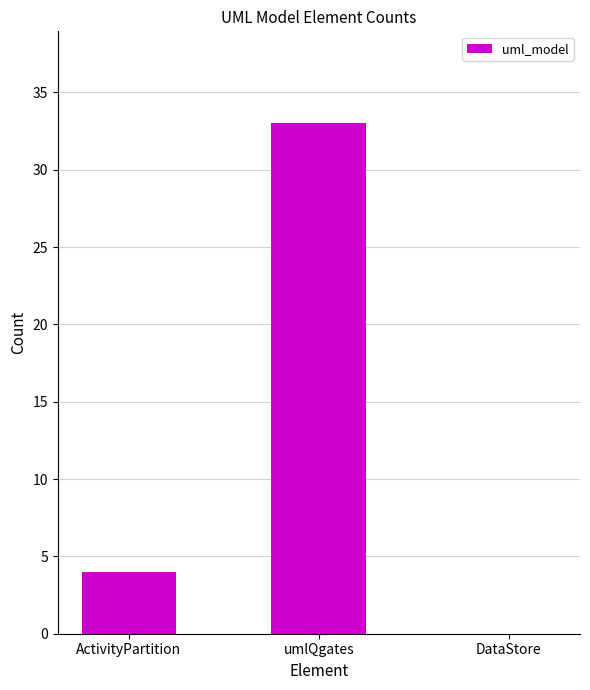

What is the greatest value displayed?

33